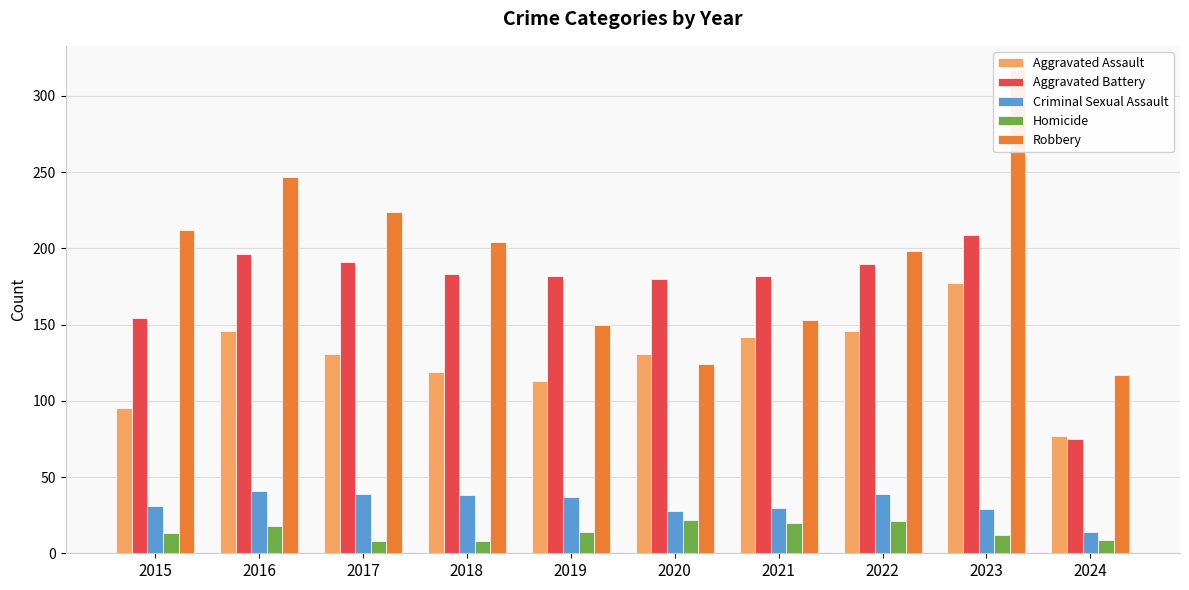

Where is Criminal Sexual Assault nearest to the value 27?

2020